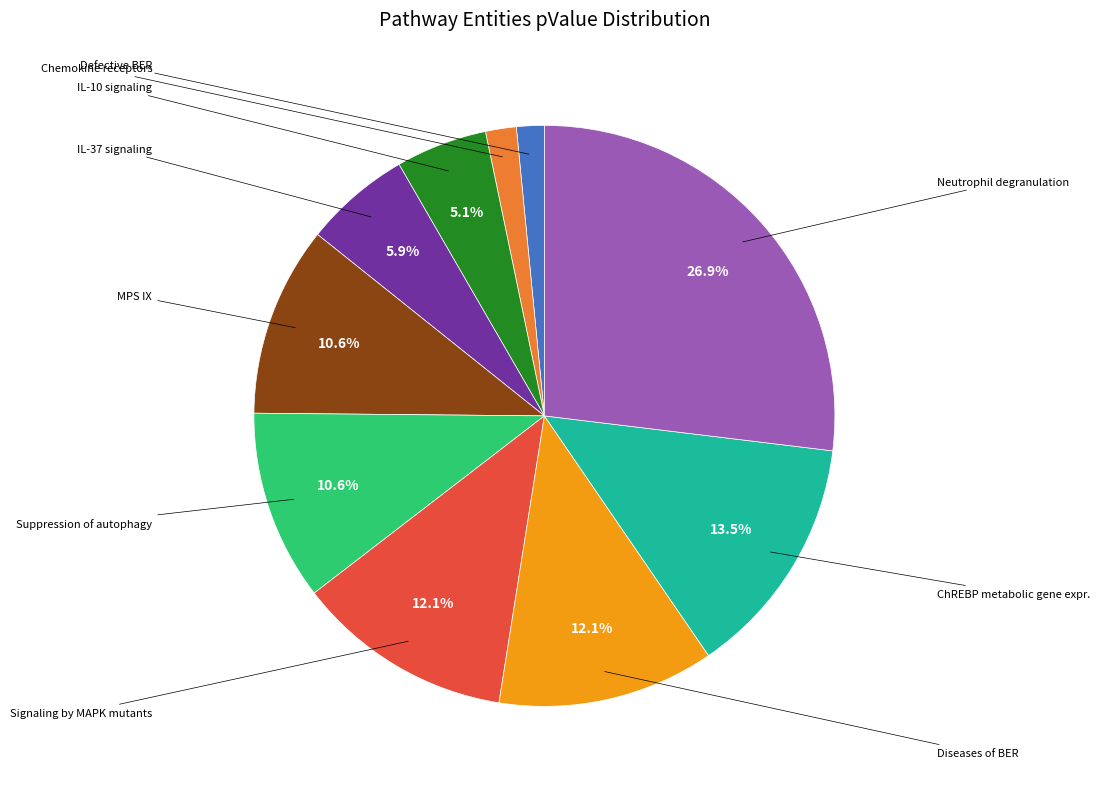

Is there any slice that represents more than half of the pie?

No